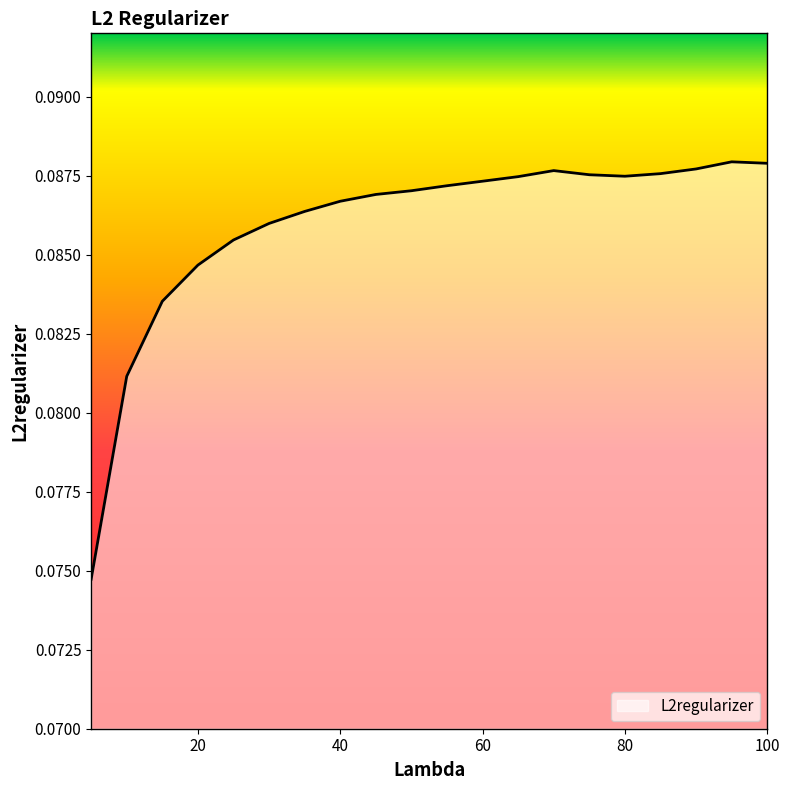

How many interior local valleys (lower than both neighbors) does the data have?

1